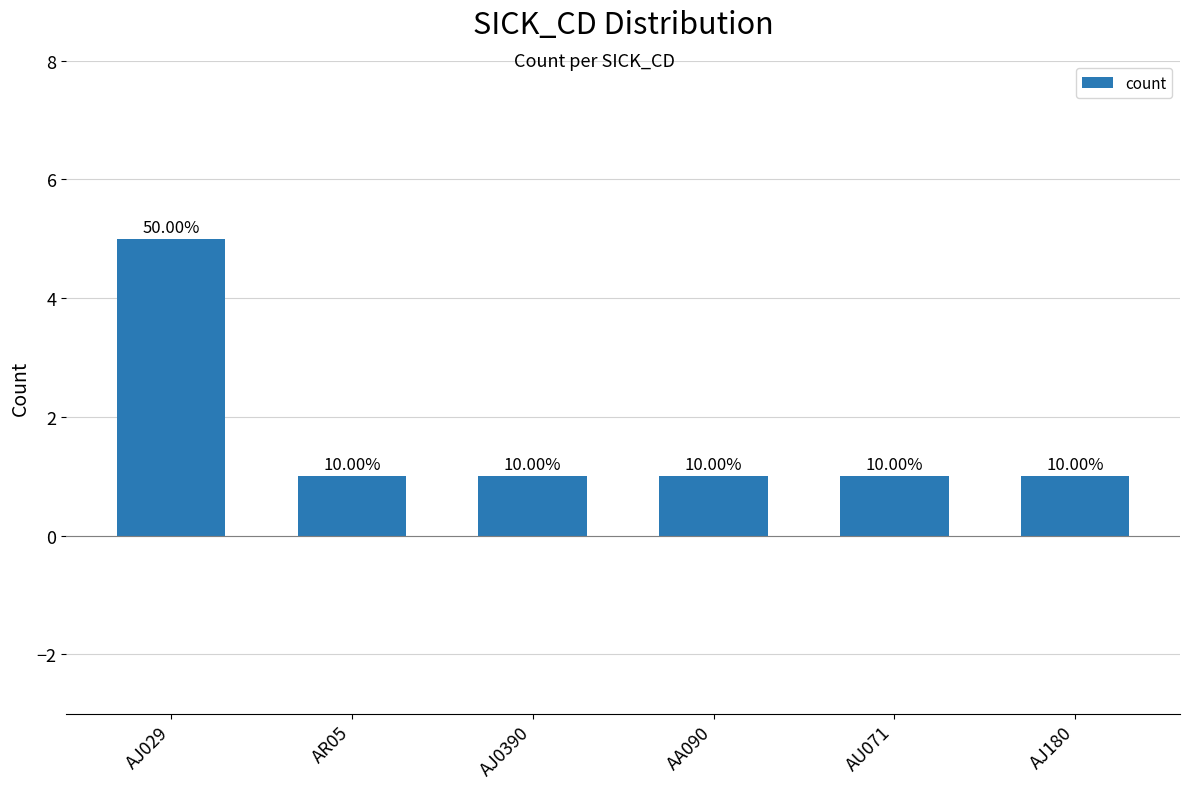

Rank the categories by value from lowest to highest.

AR05, AJ0390, AA090, AU071, AJ180, AJ029